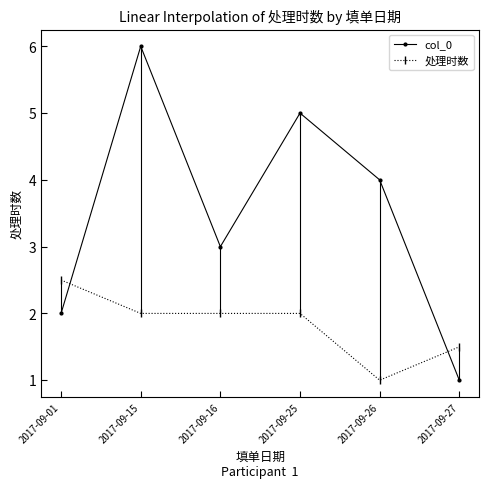

What is the value of the 处理时数 point at the 3rd from the left?

2.0